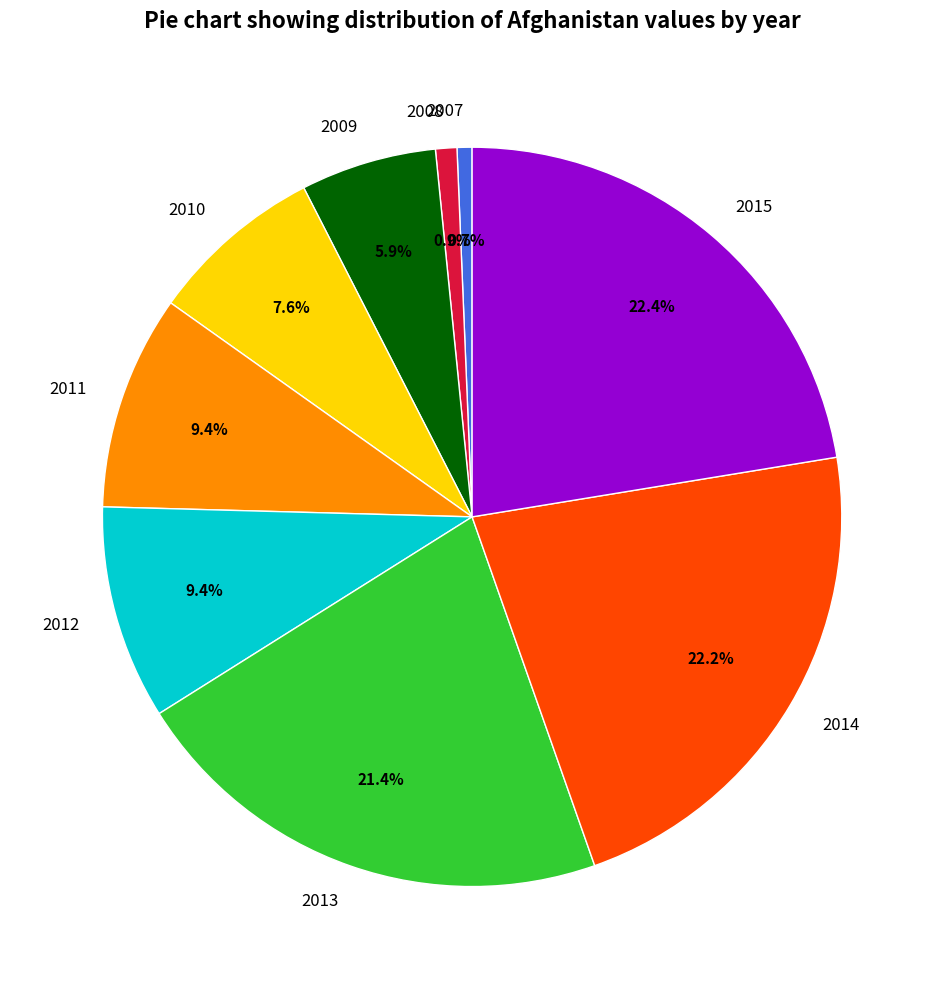

Combined, do 2009 and 2007 account for over 50%?

No